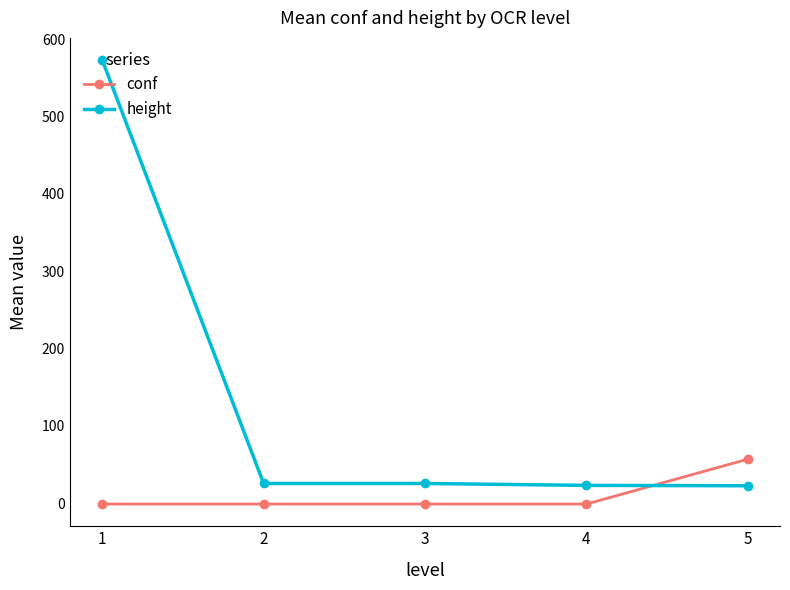

True or false: height has a value of 22.6 at 5.

True